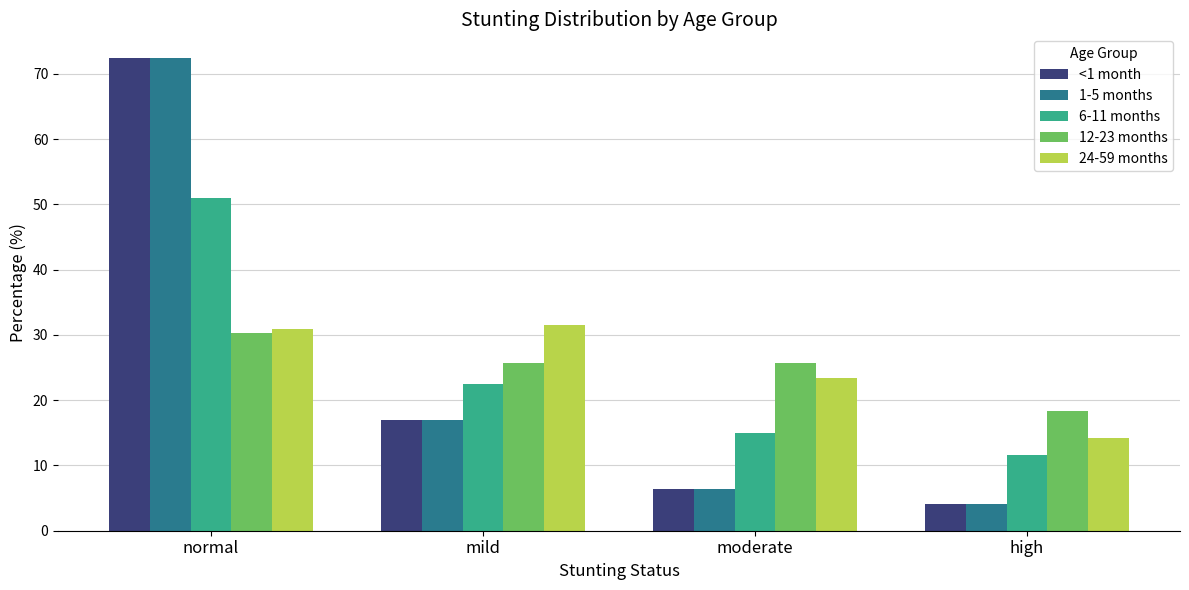

True or false: 12-23 months has a value of 25.7 at moderate.

True